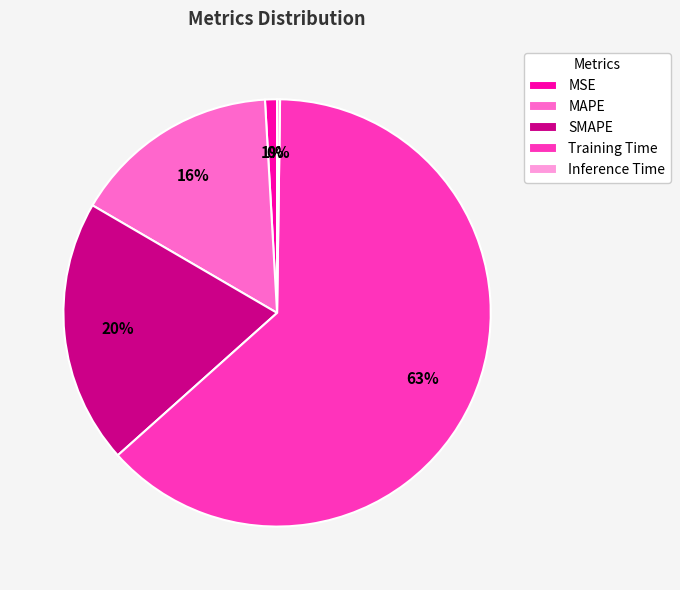

Does MSE account for over 50% of the chart?

No